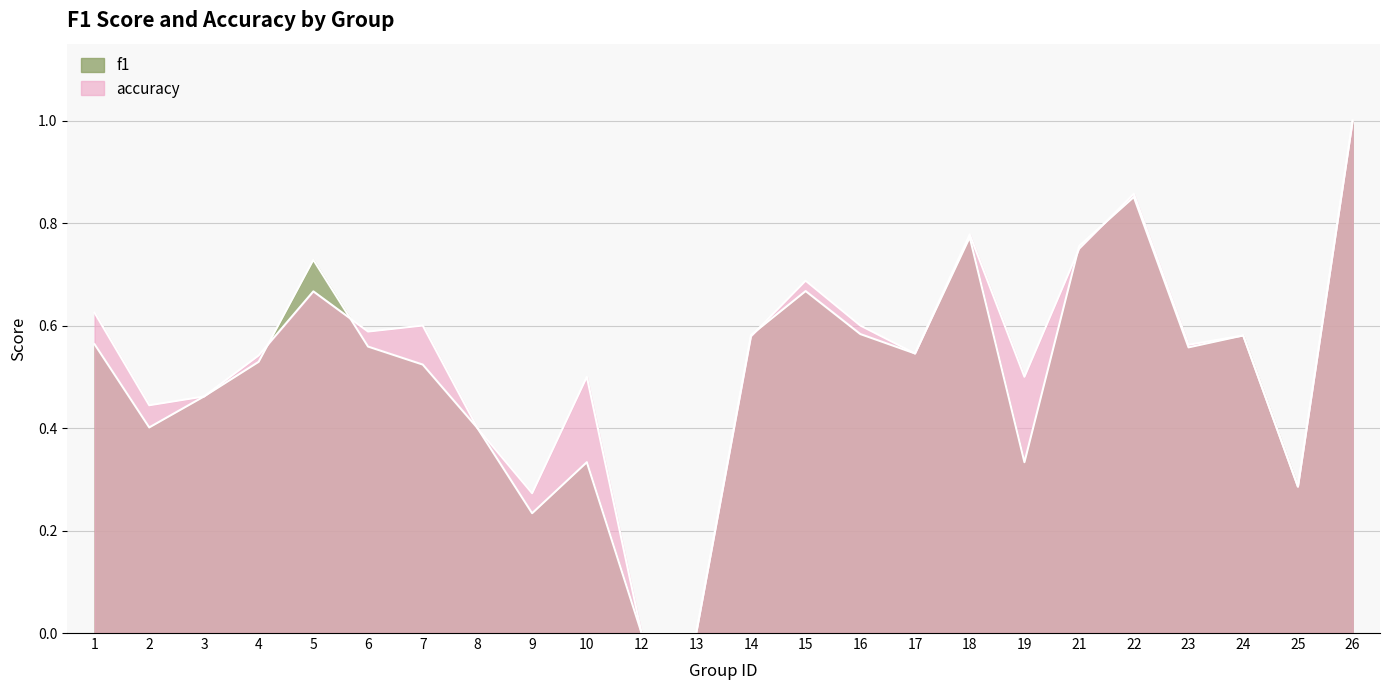

Which series has the largest total across all categories?

accuracy